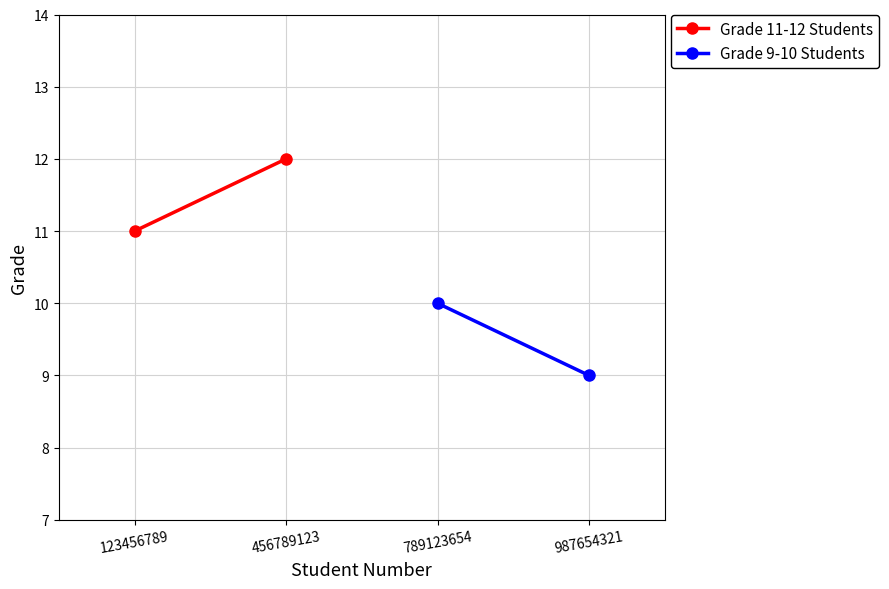

What is the value of the Grade 9-10 Students point at the 1st from the left?

10